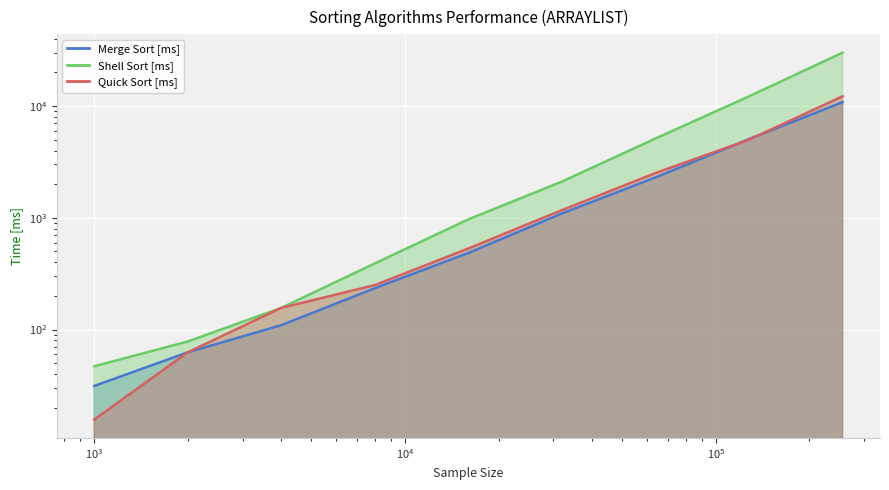

What is the total value across all series at 64000?

9937.5